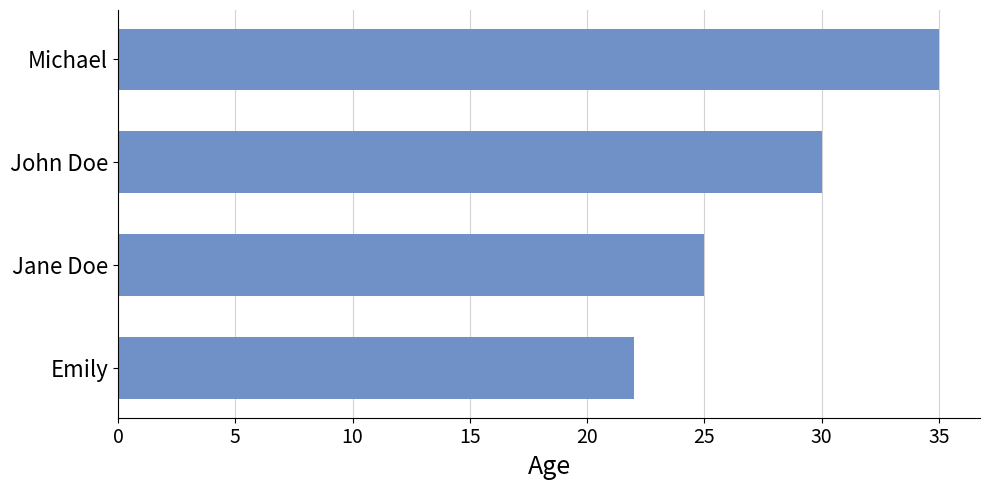

At which category does the chart reach its minimum across all series?

Emily